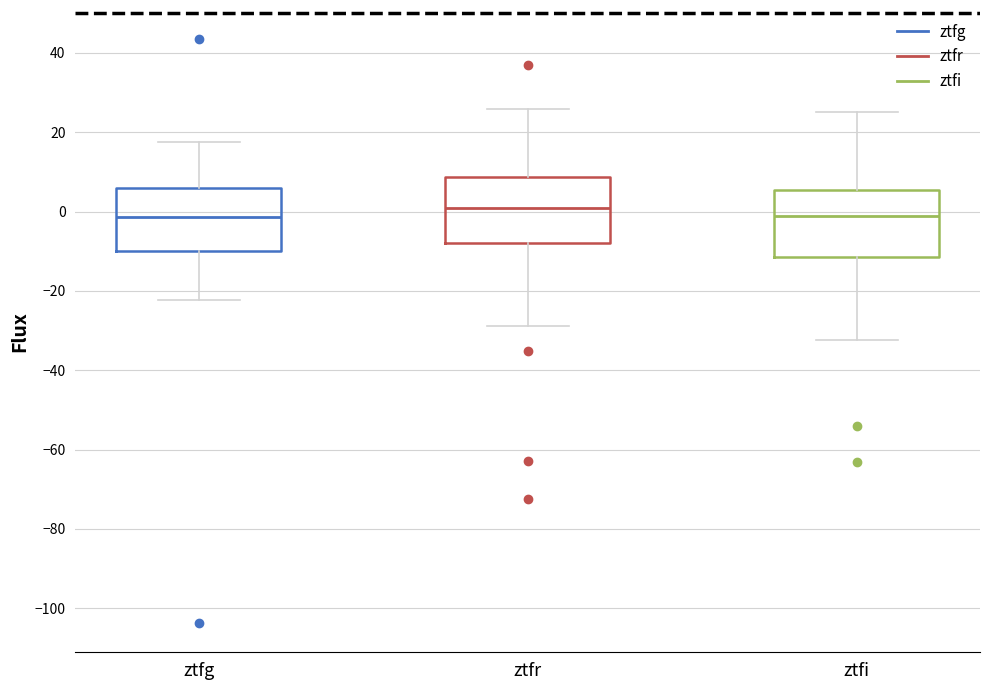

Where does the median line of the box for ztfr sit on the y-axis? The values are not printed on the chart, so give them approximately, as read against the axis.

0